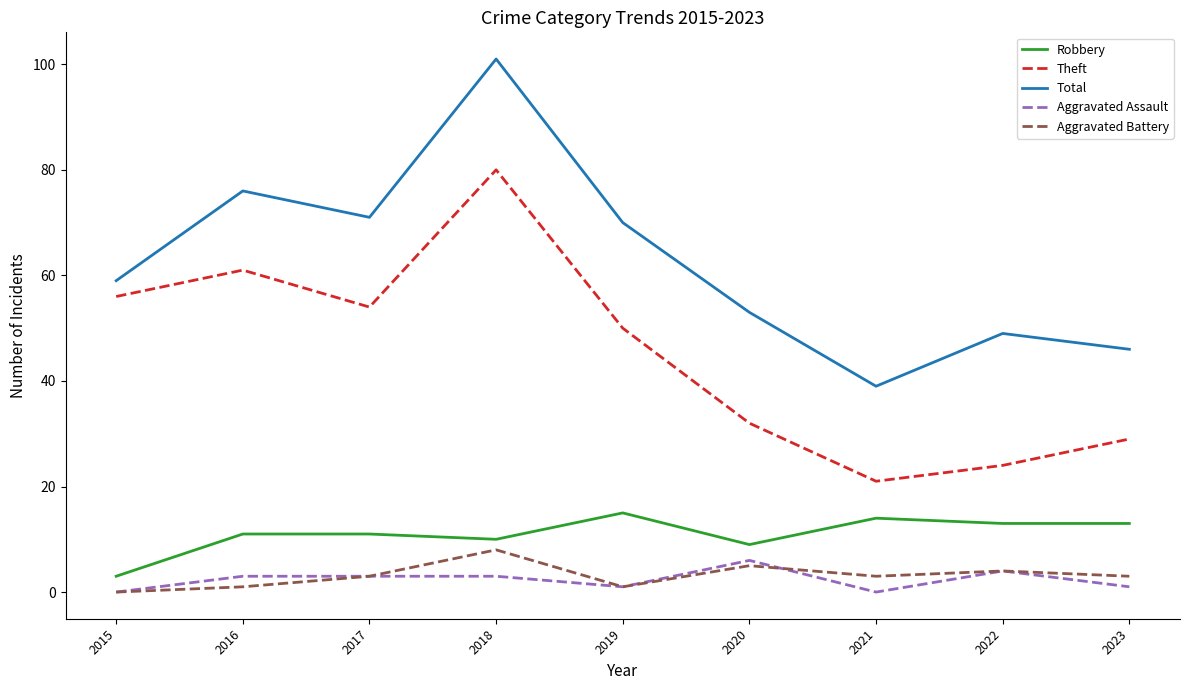

Between 2015 and 2017, which series saw the biggest shift?

Total